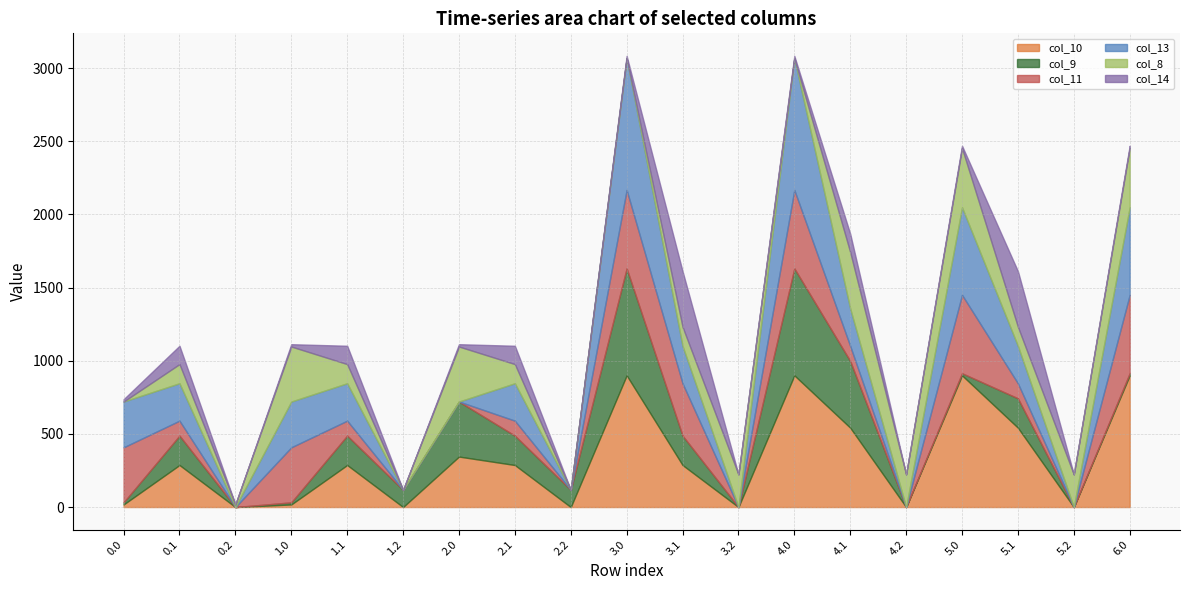

Which label corresponds to the smallest value in the chart?

0.2